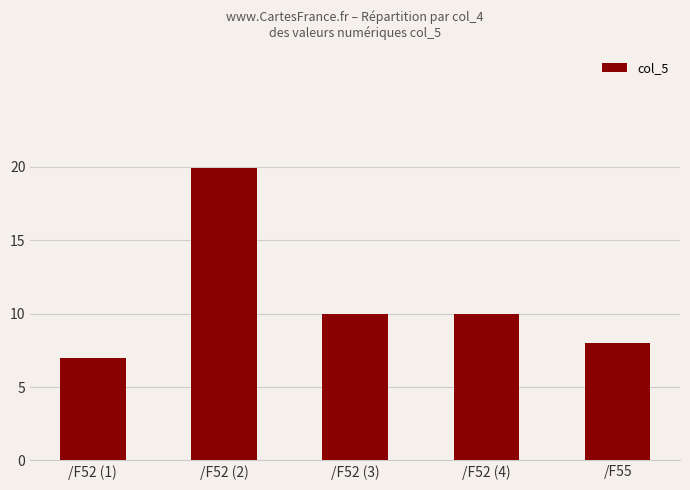

Reading left to right, extract all data points from this chart.

7.0	19.9	10.0	10.0	8.0